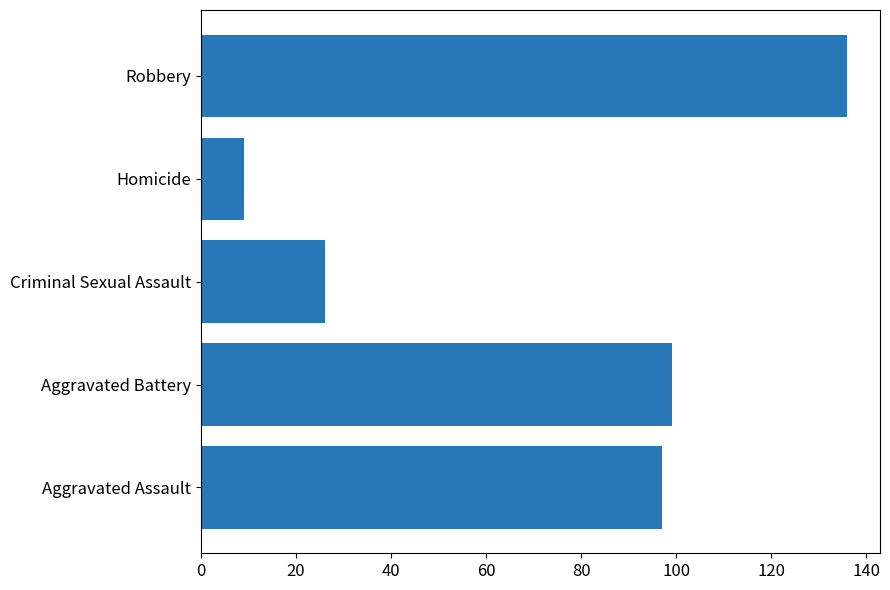

What is the approximate value at Aggravated Assault?

97